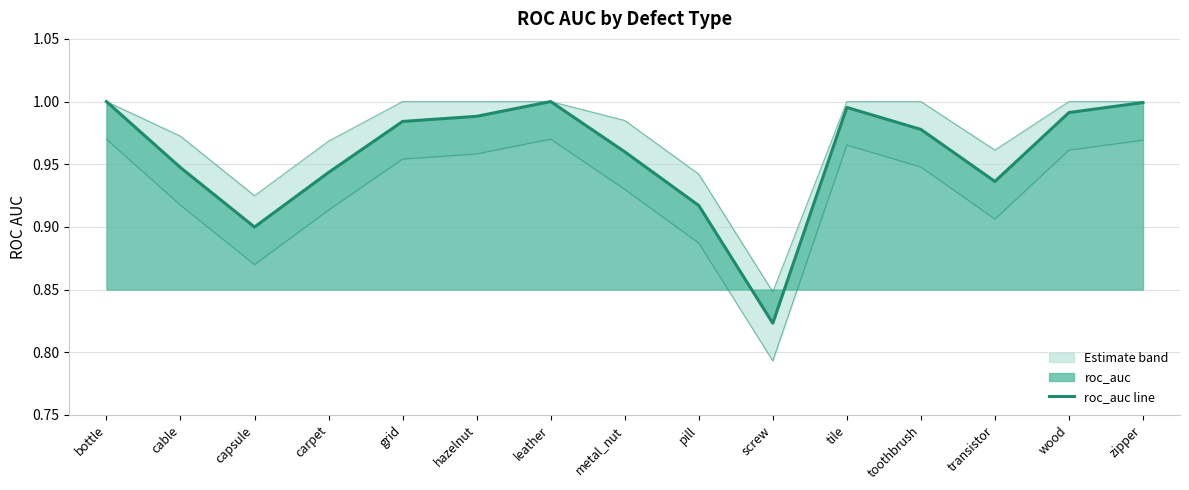

What is the label of the 8th point from the right?

metal_nut